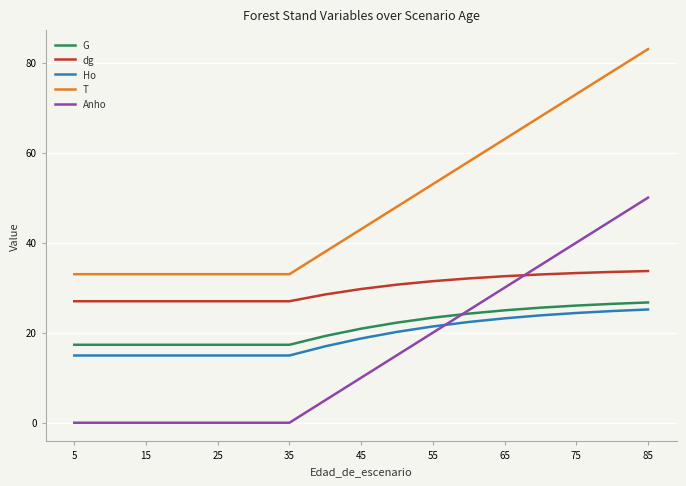

True or false: T and Anho cross at least once.

False